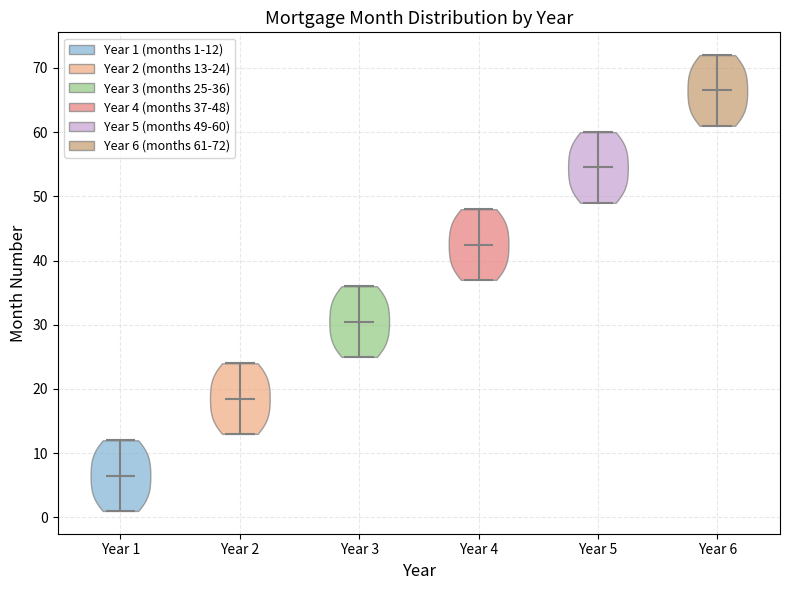

Which violin has the highest median line?

Year 6